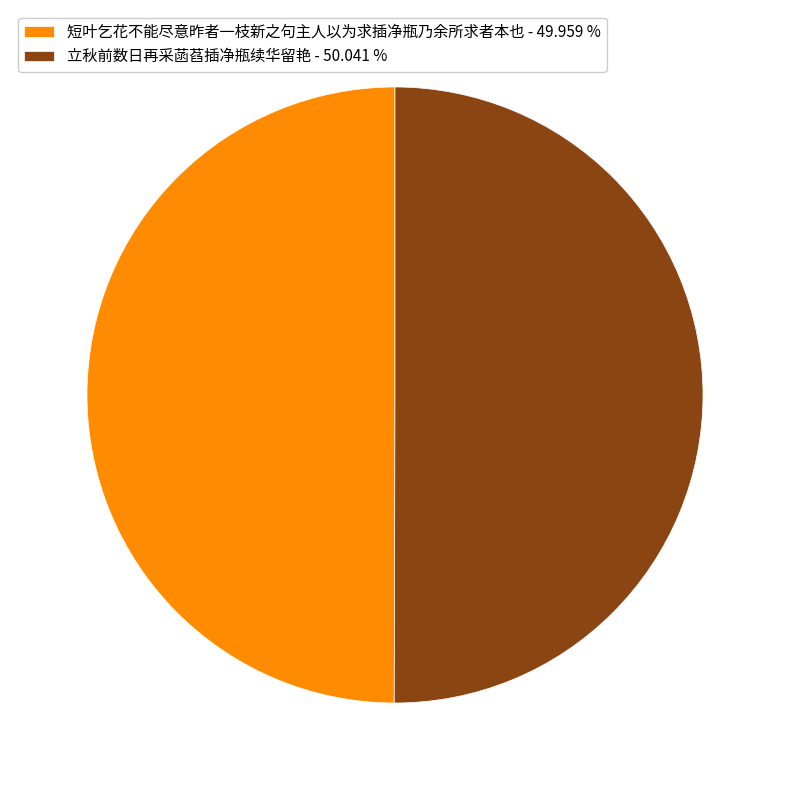

Is it true that 立秋前数日再采菡萏插净瓶续华留艳 is 50% of the pie?

True